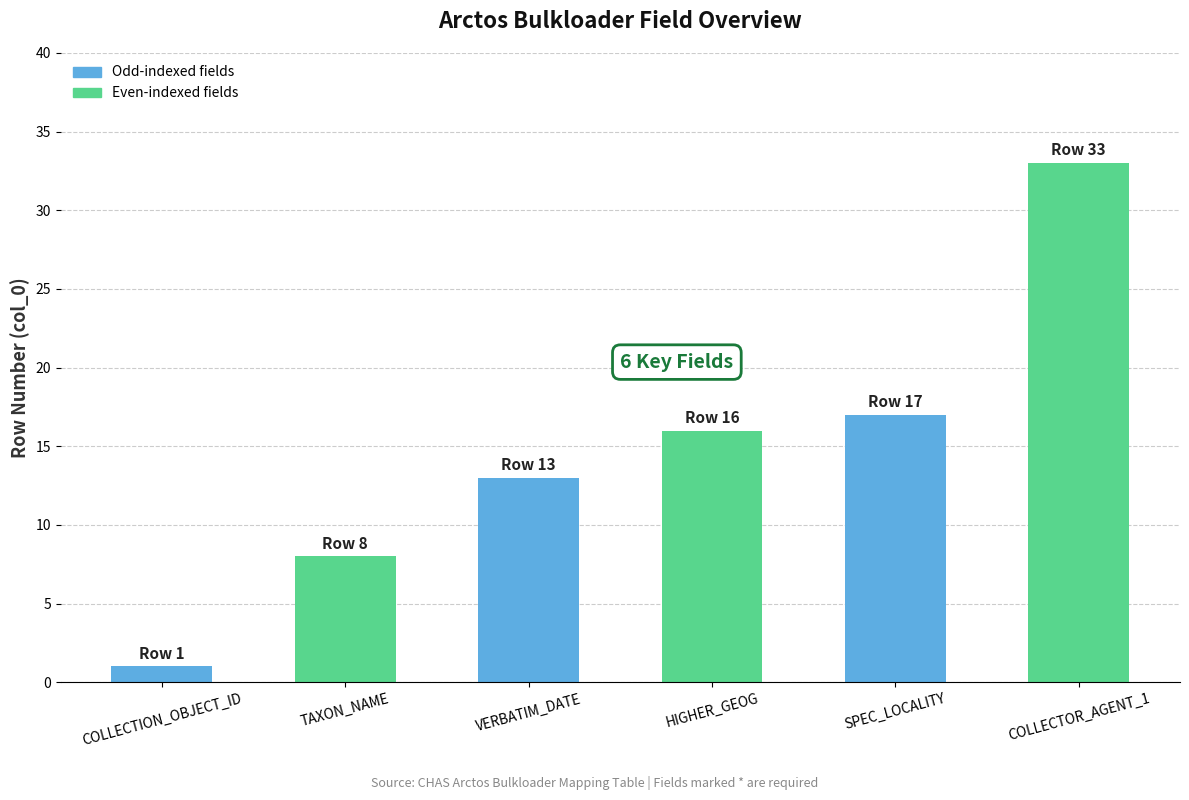

At which label is the value closest to 17?

SPEC_LOCALITY